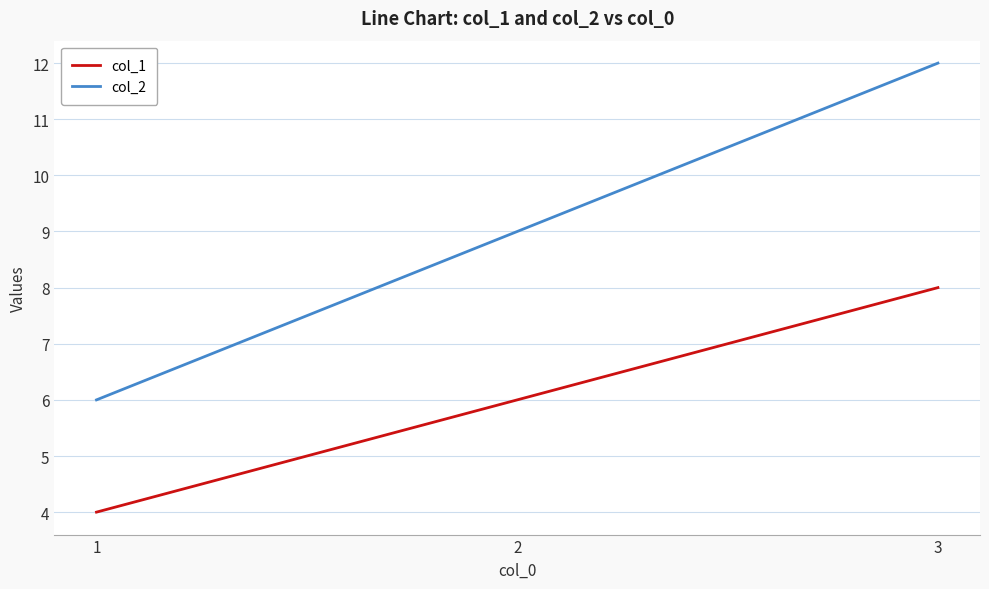

What are all the series names shown in the legend?

col_1, col_2